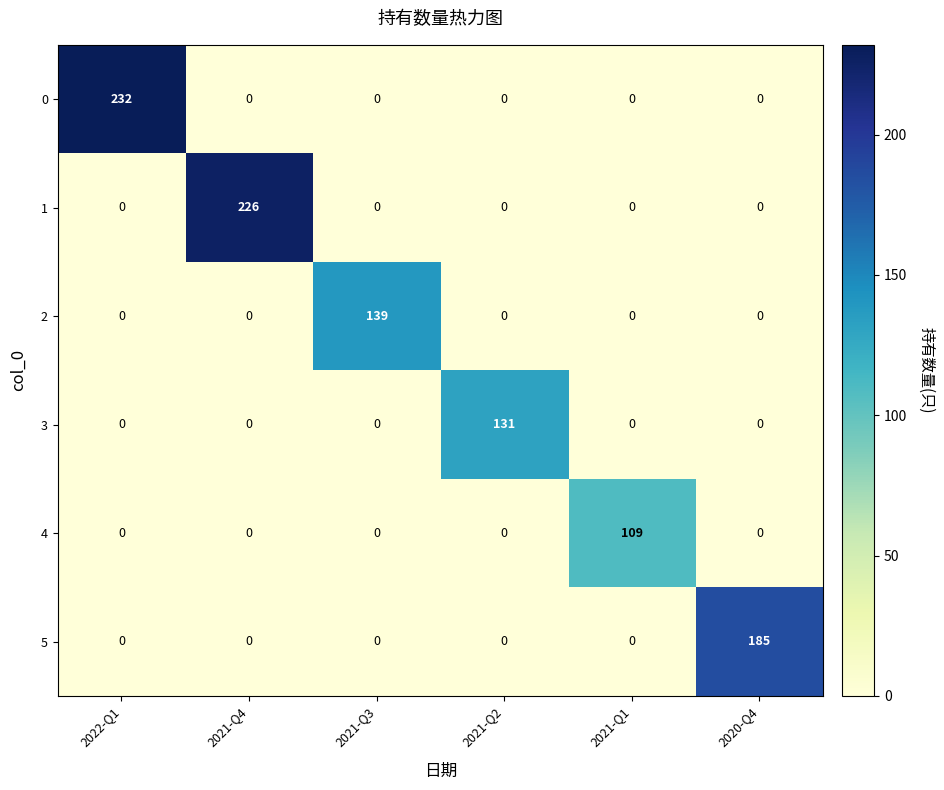

Rank the series by their maximum value, from lowest to highest.

4, 3, 2, 5, 1, 0